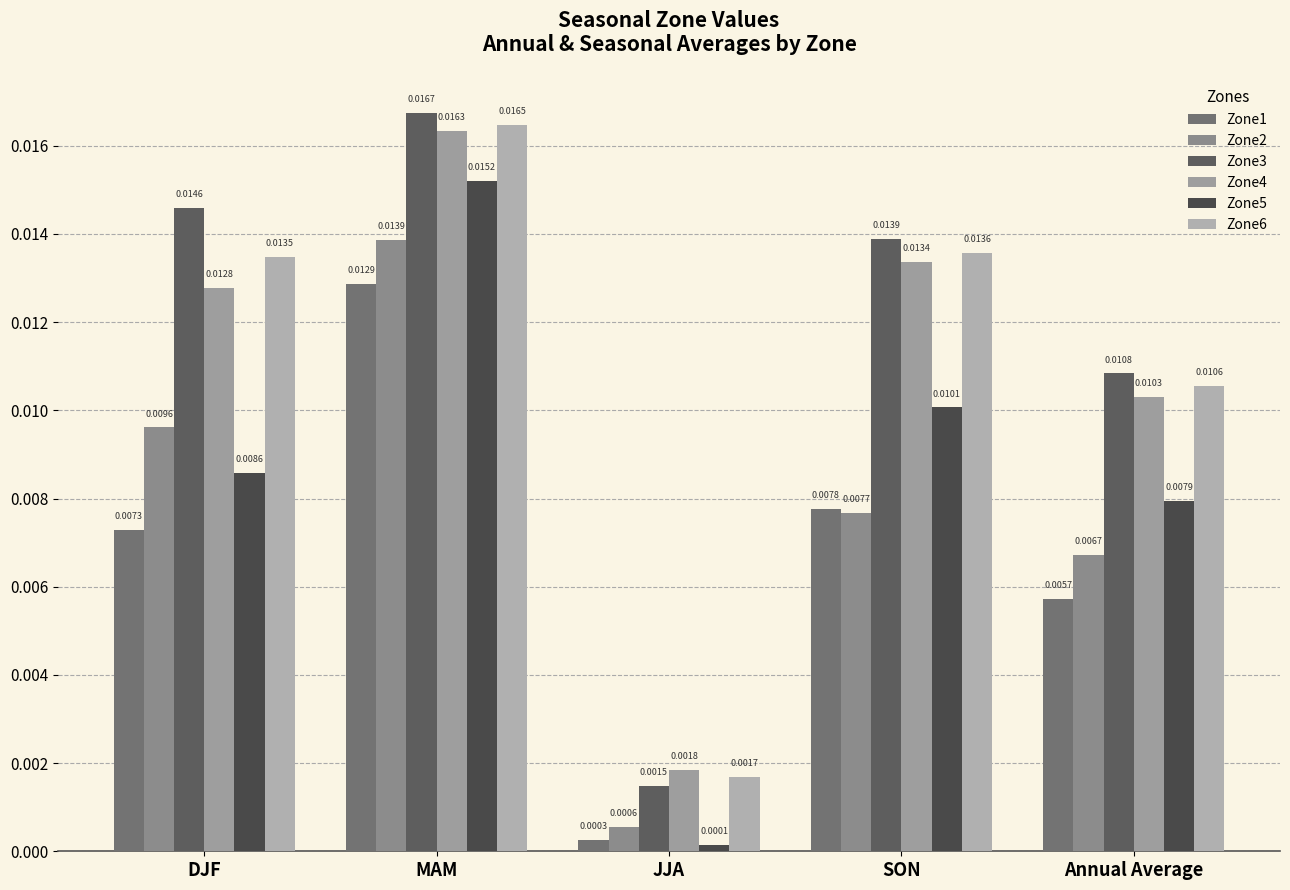

Which series has the widest spread of values?

Zone3